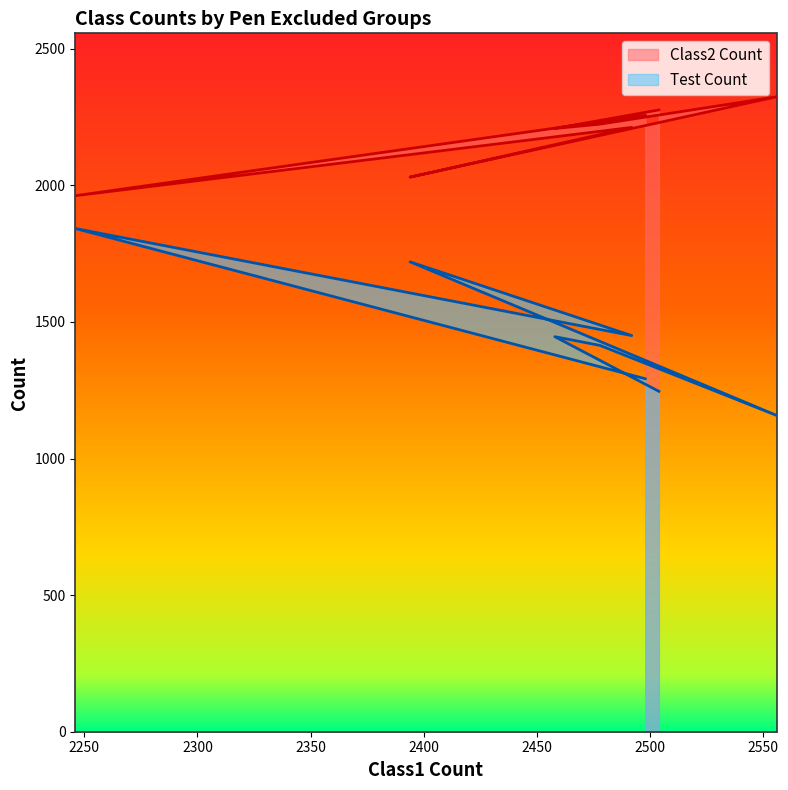

Which series has the largest total across all categories?

Class2 Count